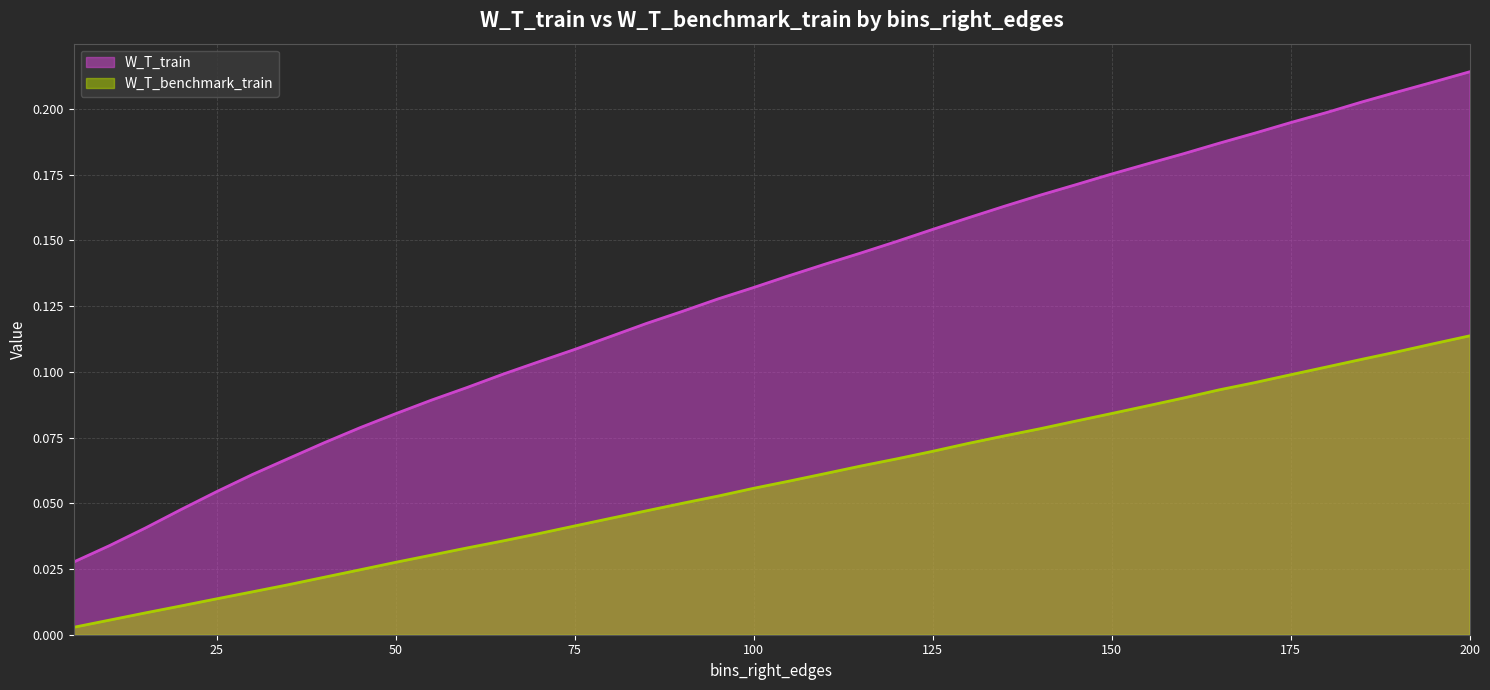

True or false: W_T_benchmark_train and W_T_train intersect in this chart.

False